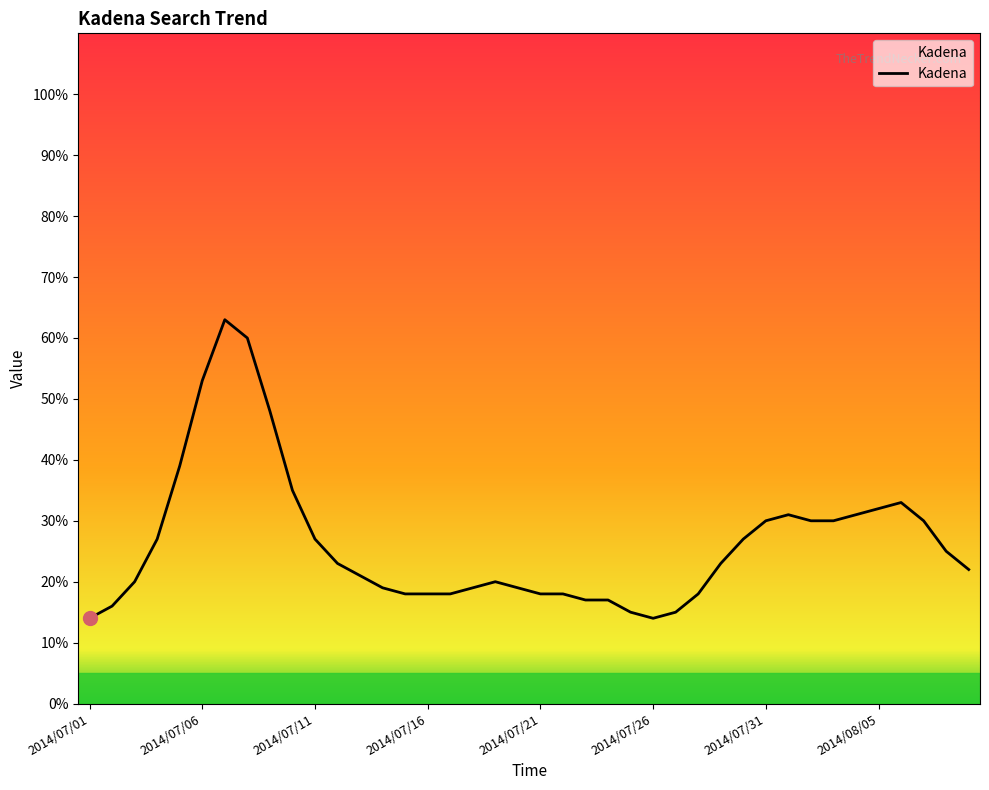

What is the smallest value displayed?

14